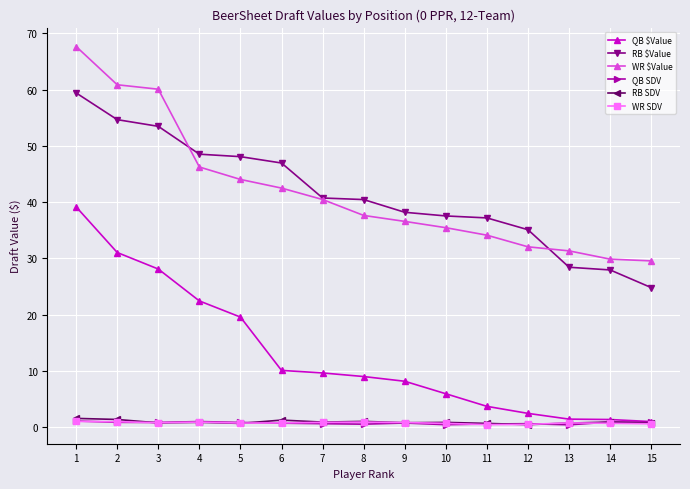

True or false: RB $Value and WR SDV cross at least once.

False